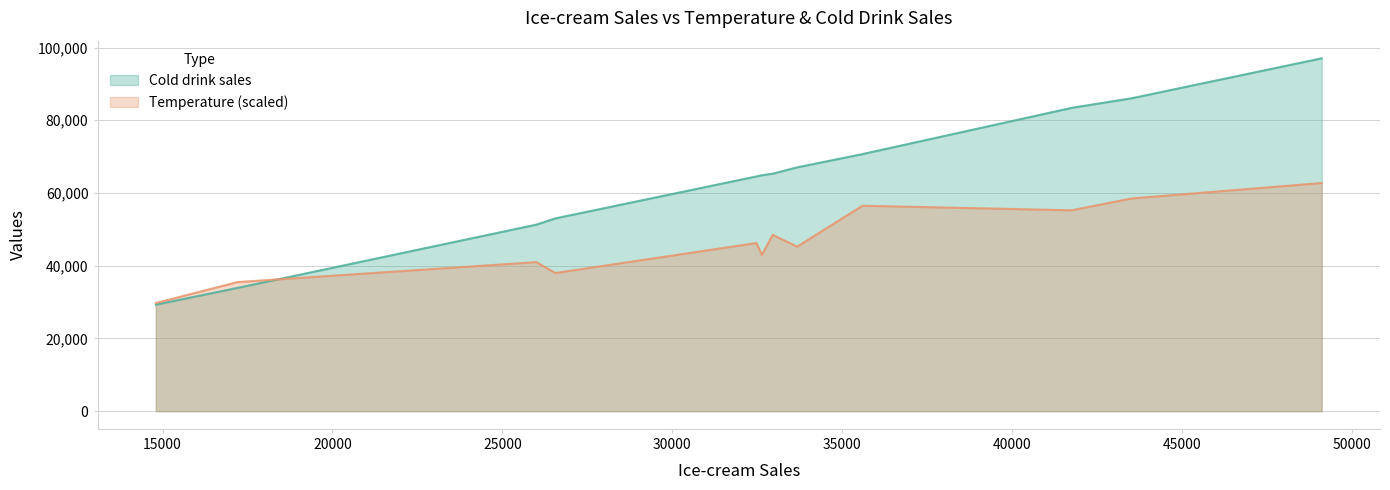

Which series has the largest total across all categories?

Cold drink sales